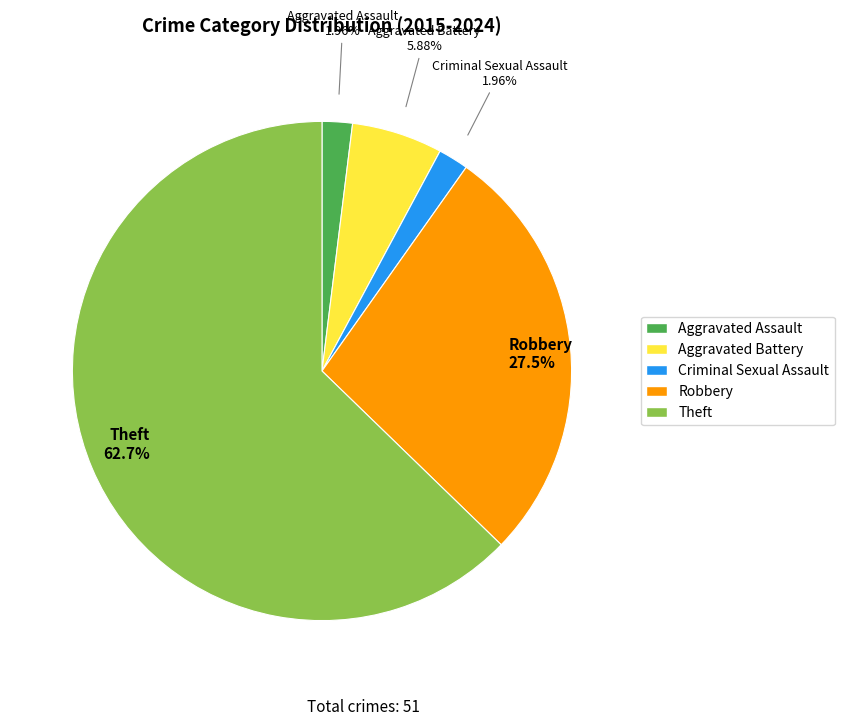

How many slices are in this pie chart?

5